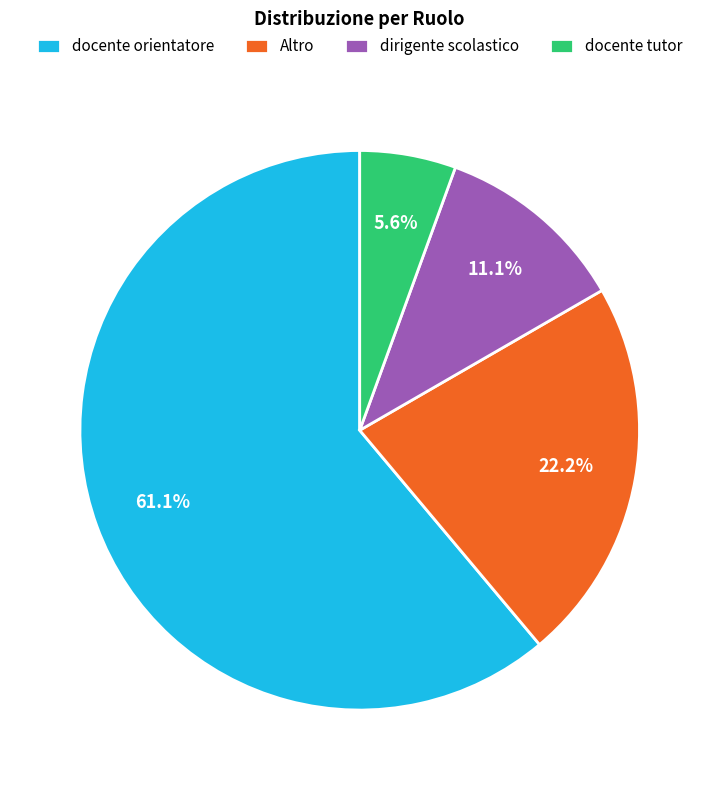

To the nearest percent, what portion does docente orientatore represent?

61%